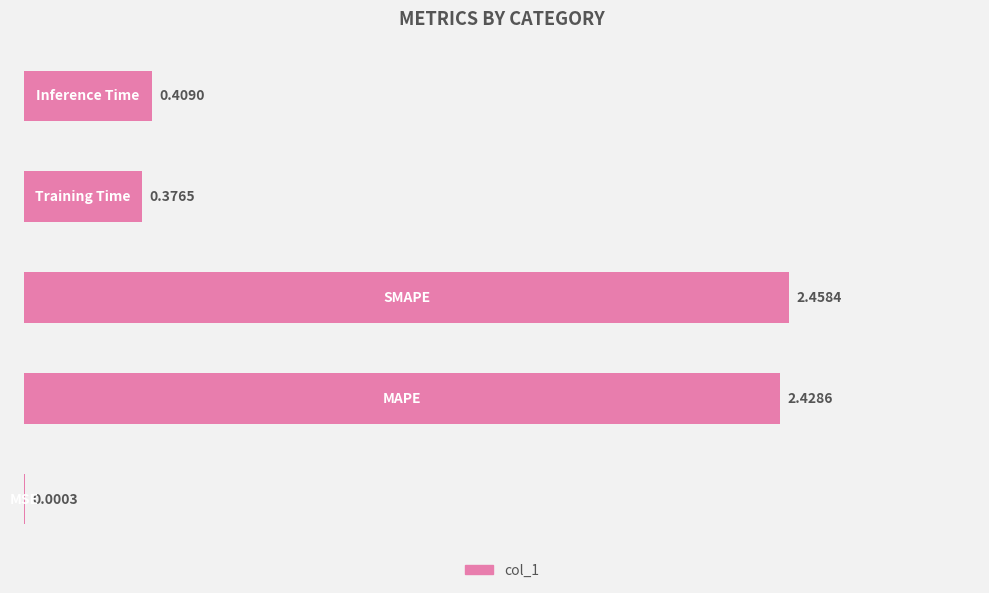

What is the greatest value displayed?

2.5